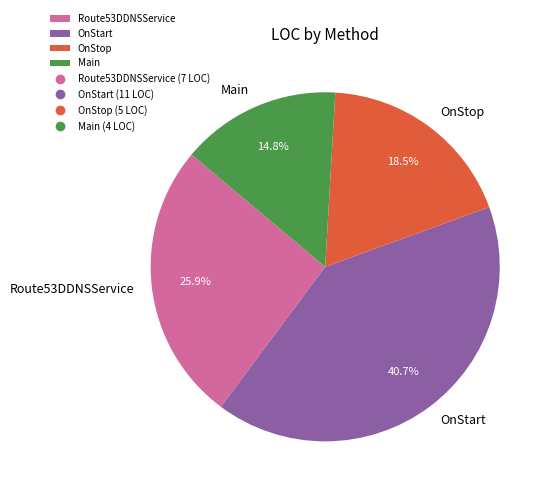

To the nearest percent, what is the average slice percentage?

25%